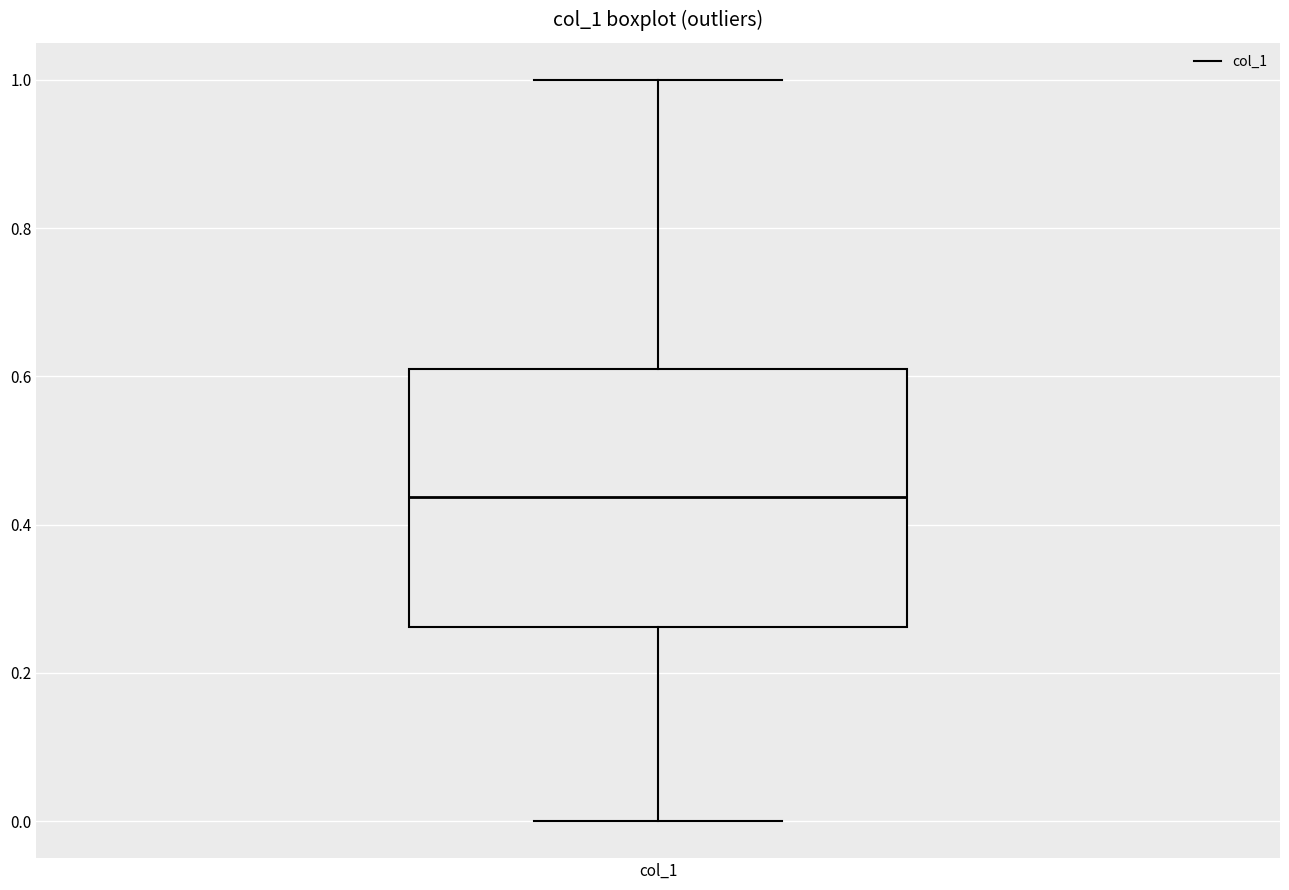

Where does the lower whisker of the box for col_1 end on the y-axis? The values are not printed on the chart, so give them approximately, as read against the axis.

0.00